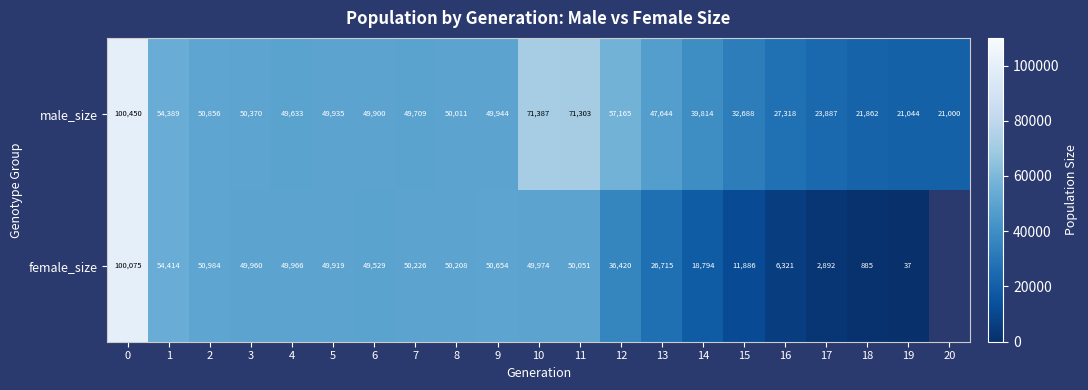

What is the difference between the maximum and minimum values in the male_size series?

79450